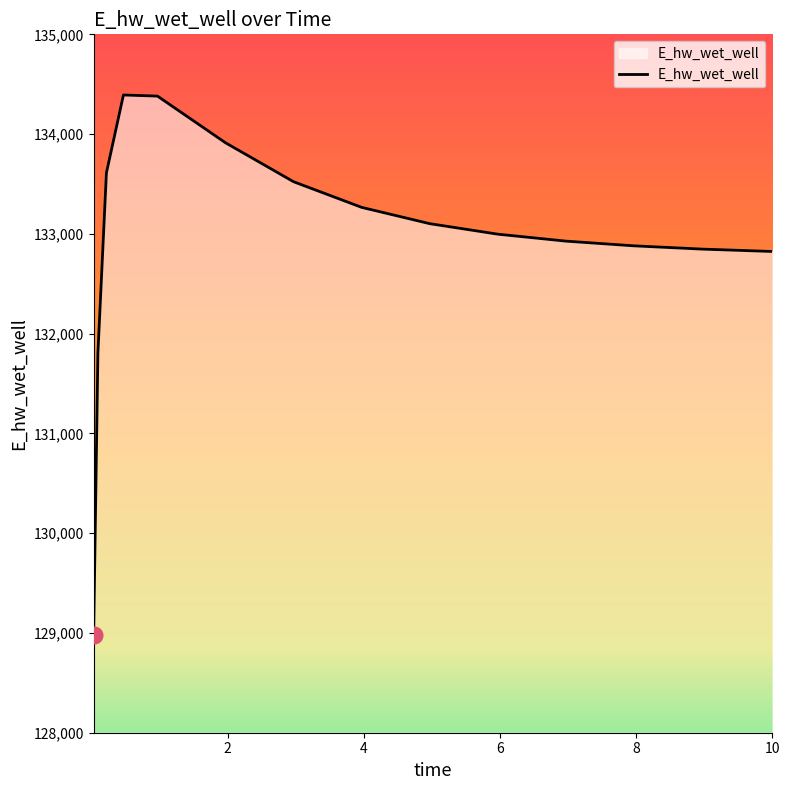

What is the greatest value displayed?

134392.0